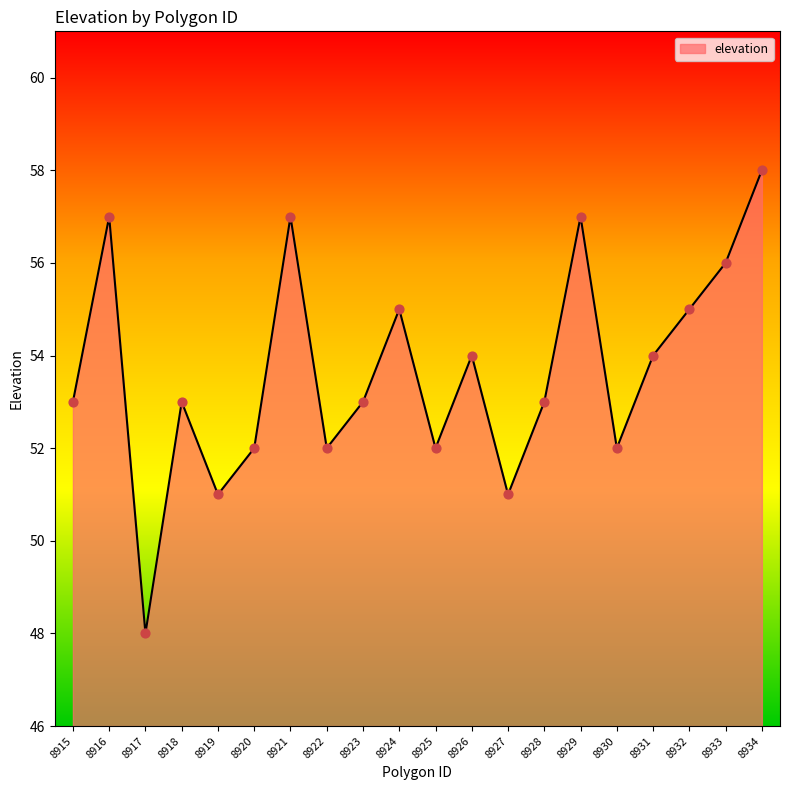

Approximately how many times larger is the value at 8923 compared to 8931?

1.0